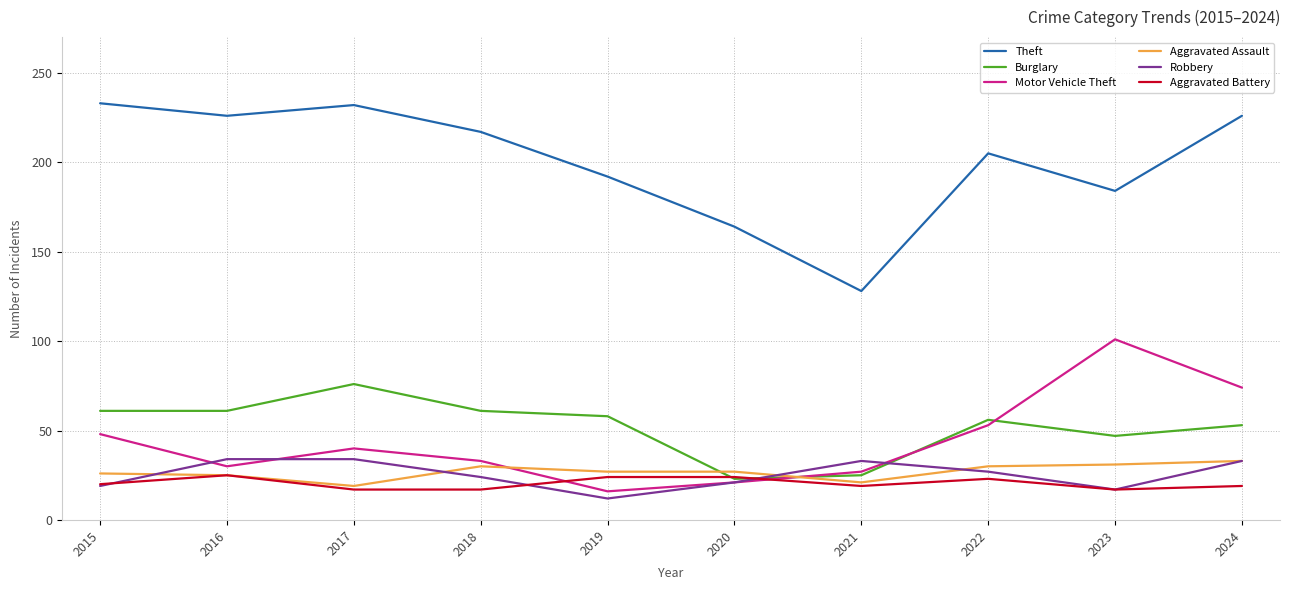

The Motor Vehicle Theft series shows 32 at 2022. True or false?

False